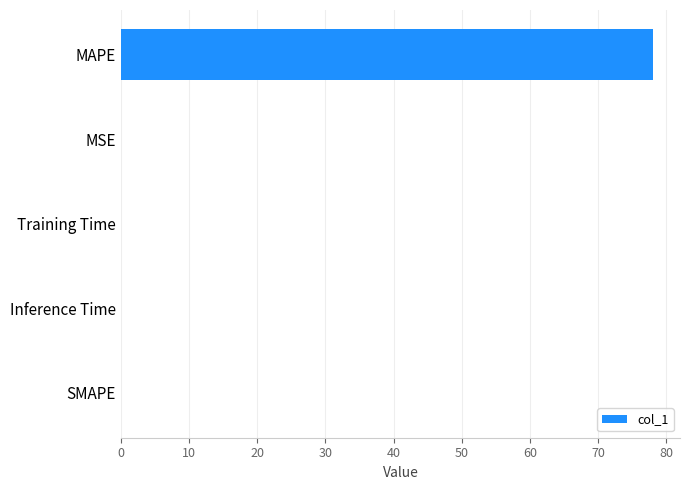

How many data points does each series have?

5